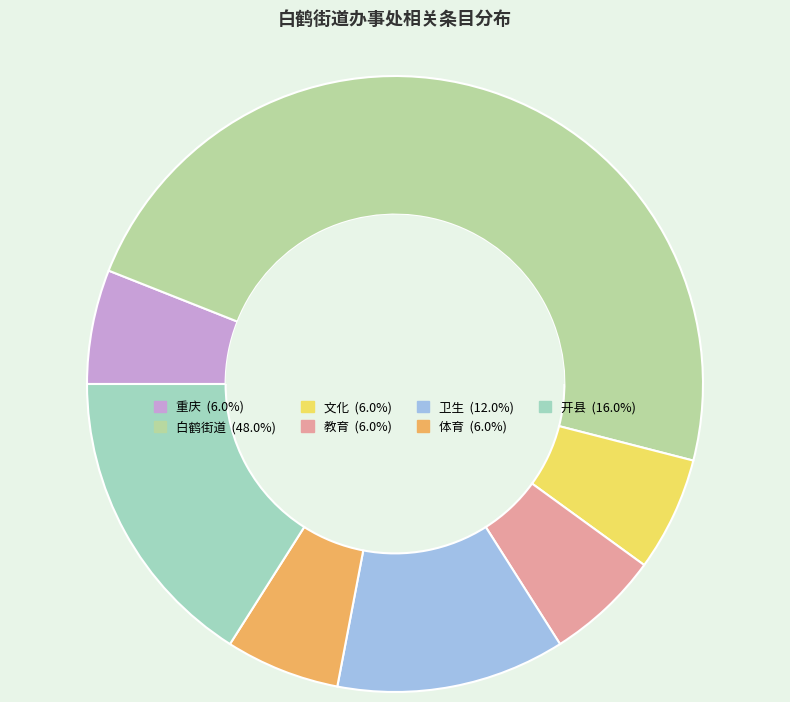

How many segments does this pie chart have?

7